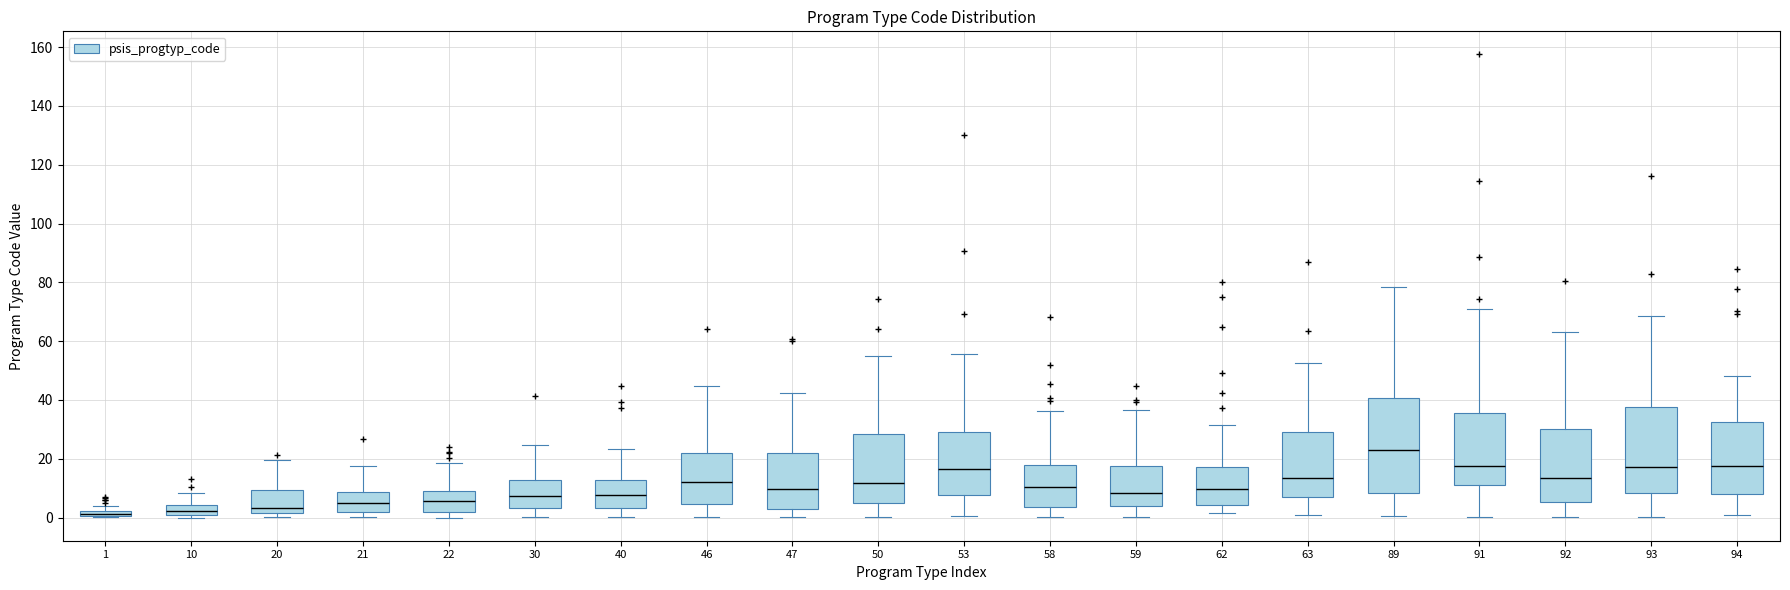

Which box's median line is the highest?

89